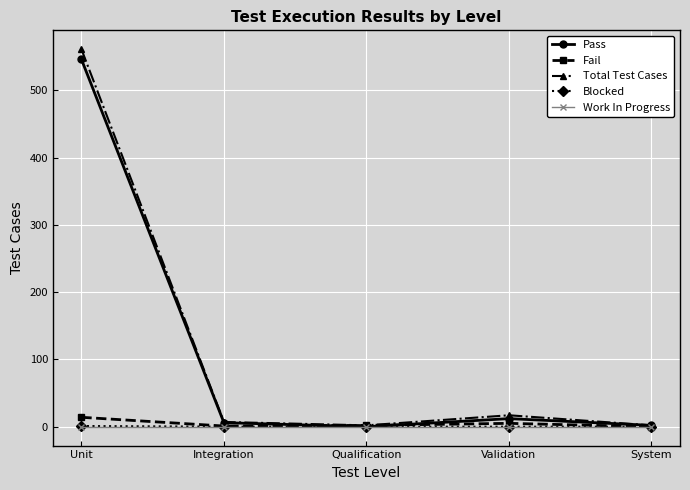

In Total Test Cases, how many points are lower than both neighbors (excluding endpoints)?

1